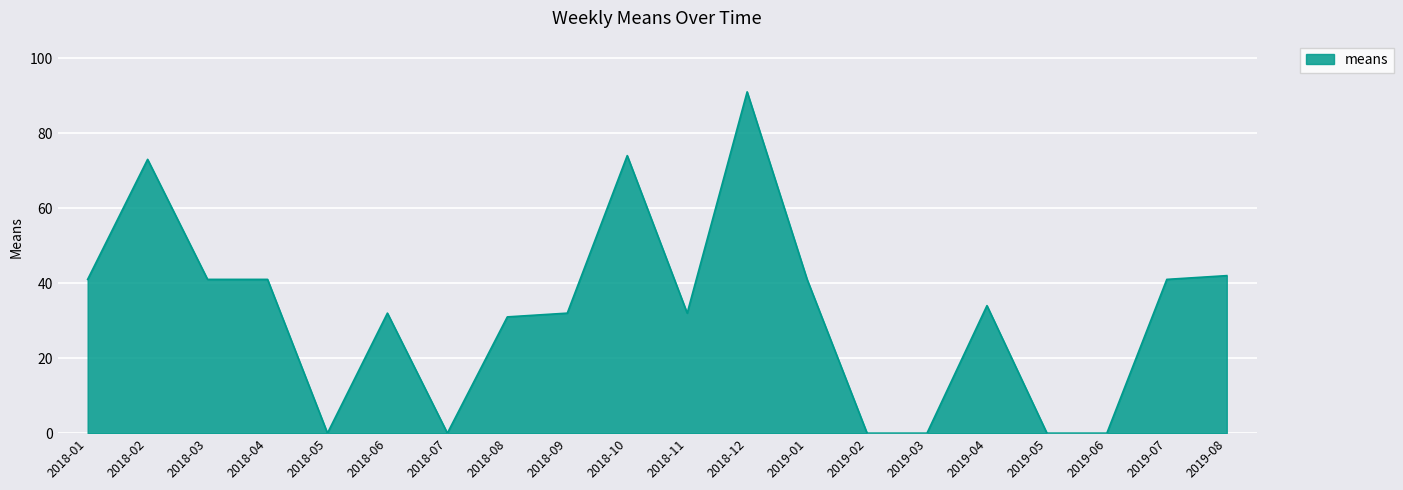

What position from the right is 2019-06?

3